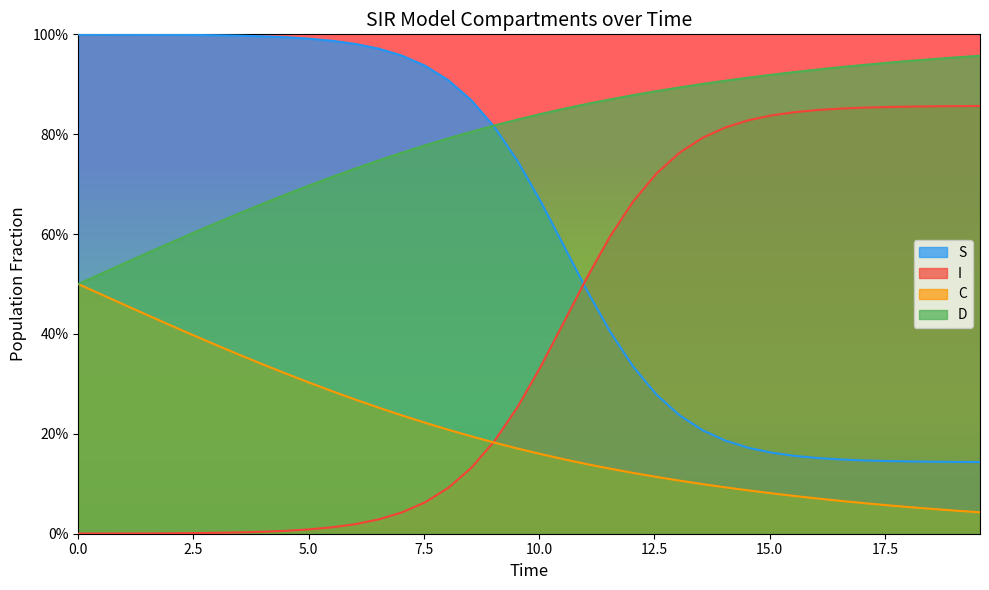

What are all the series names shown in the legend?

S, I, C, D